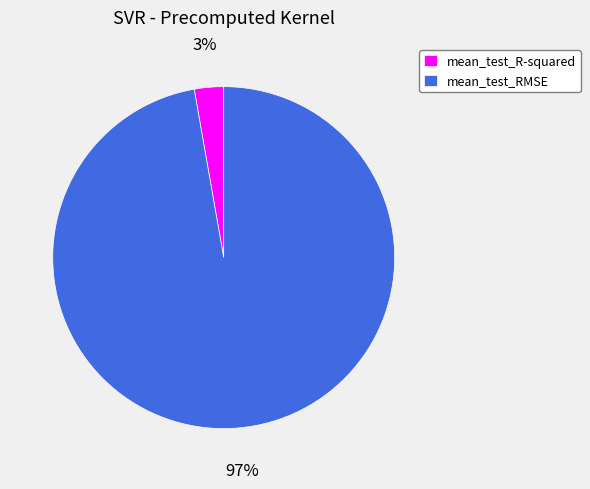

Between mean_test_RMSE and mean_test_R-squared, which is larger?

mean_test_RMSE